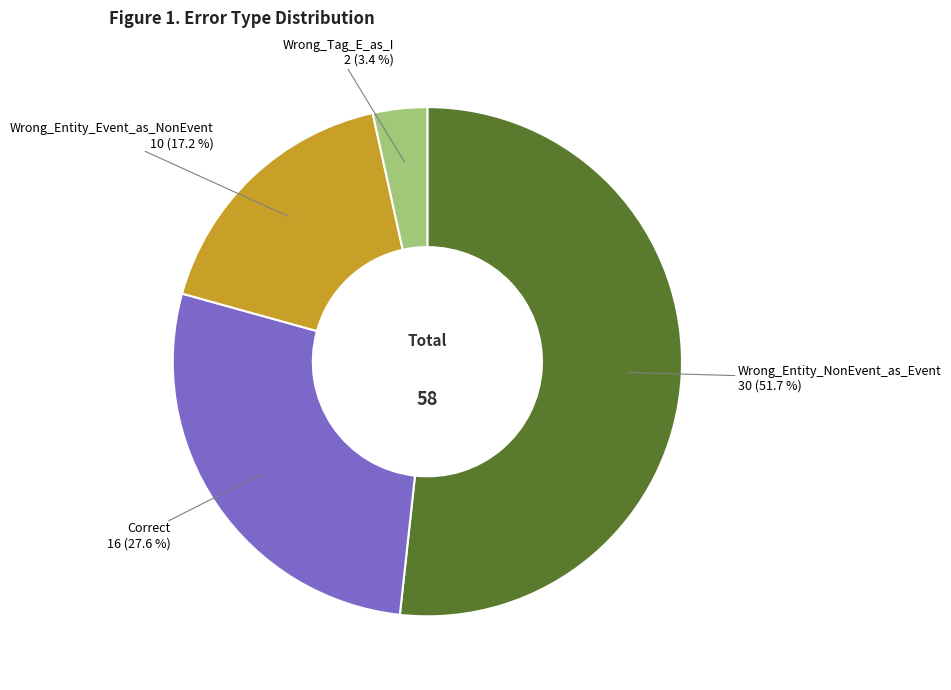

Is there any slice that represents more than half of the pie?

Yes